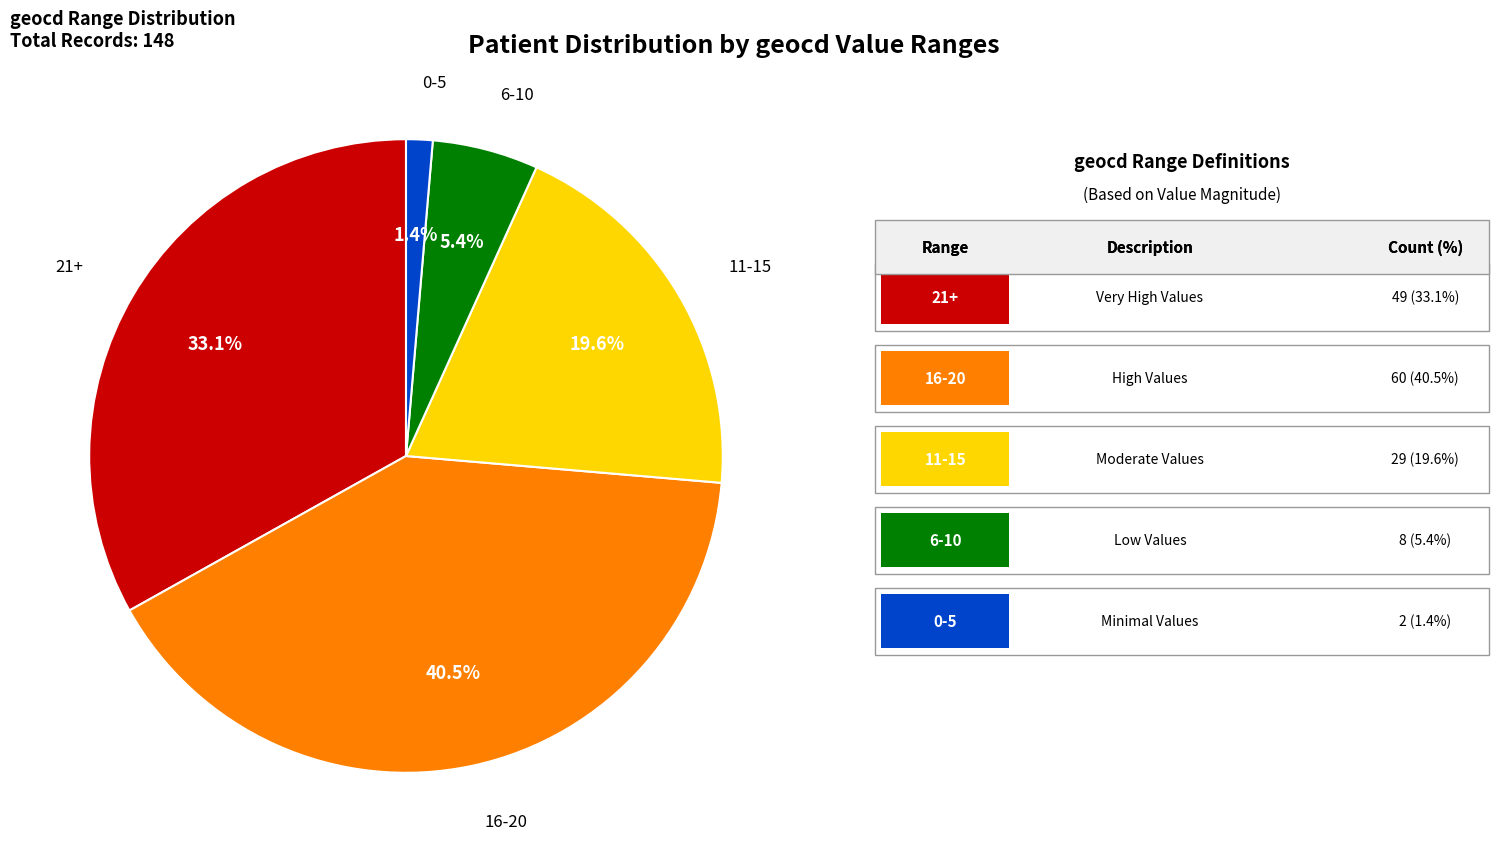

Is there a majority slice in this chart?

No